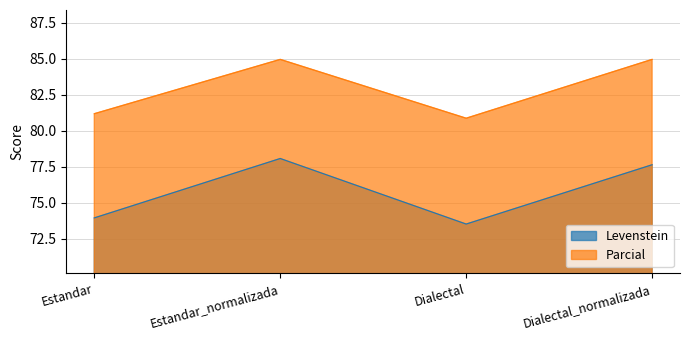

How many categories are shown in the chart?

4